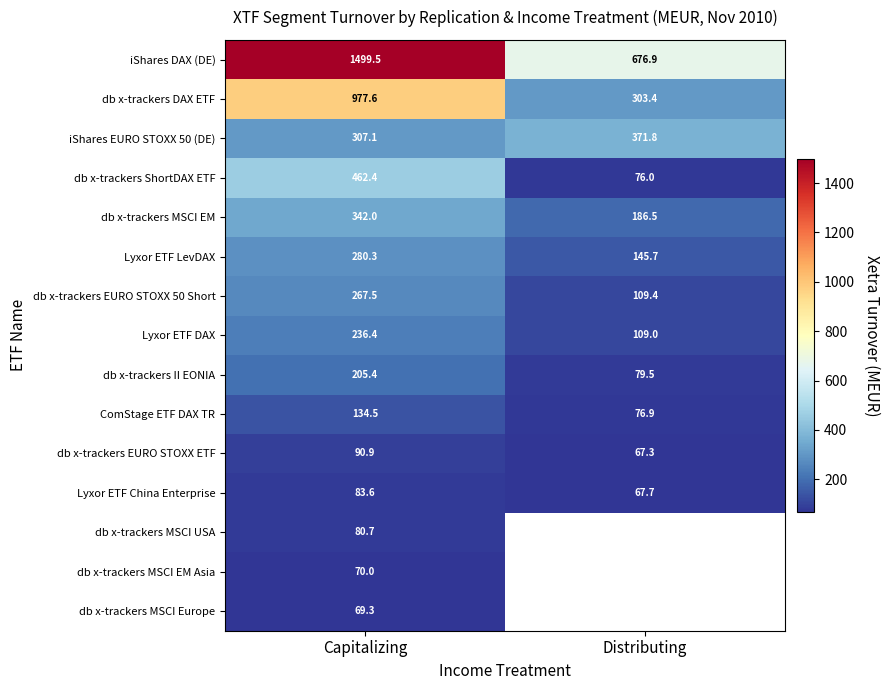

Is it true that Lyxor ETF DAX equals 109.0 at Distributing?

True